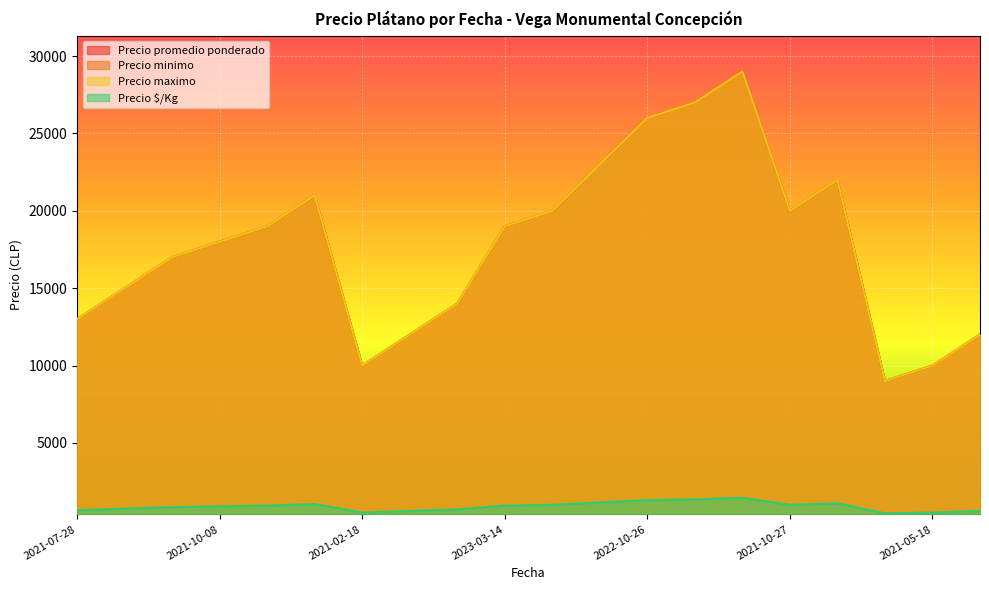

True or false: Precio promedio ponderado and Precio minimo intersect in this chart.

False